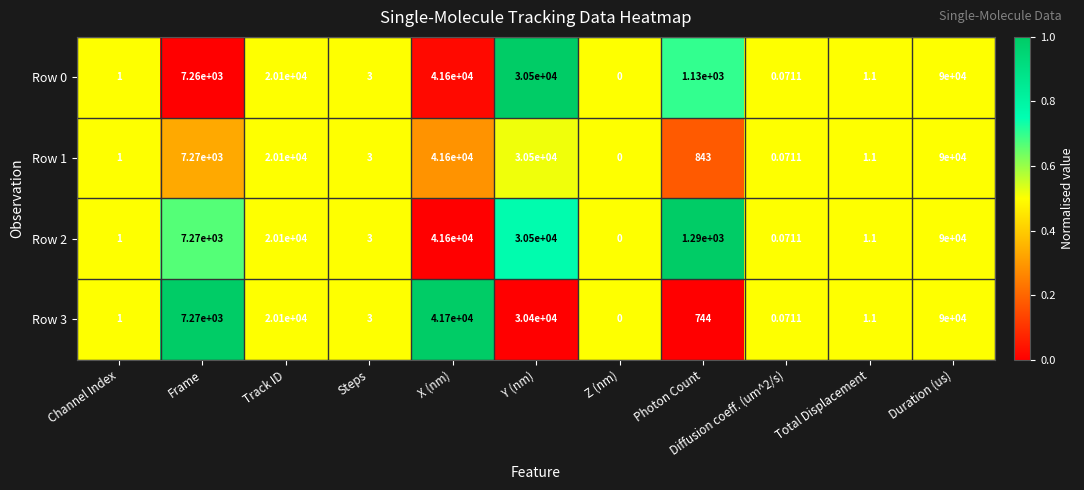

At which label does Row 1 first exceed 843?

Frame